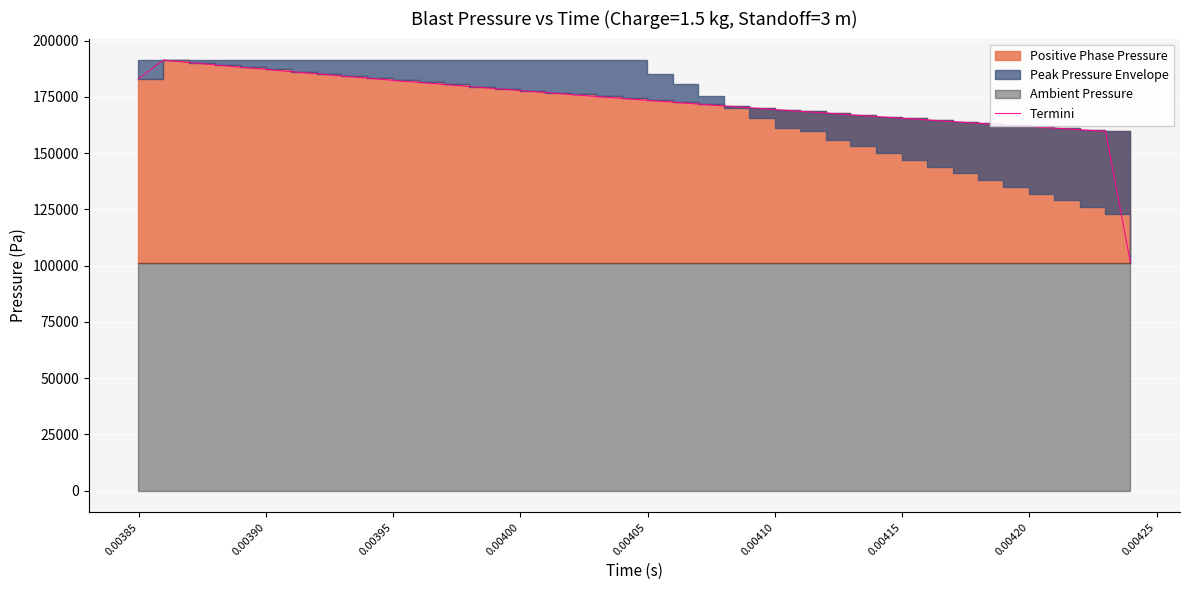

Count the number of values greater than 174333.

19